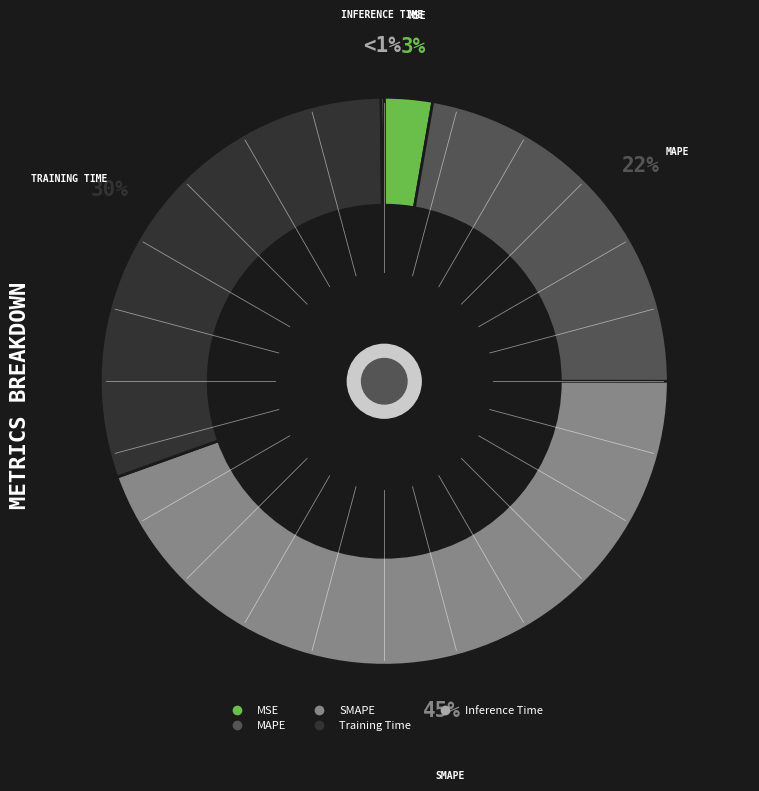

Is there a majority slice in this chart?

No